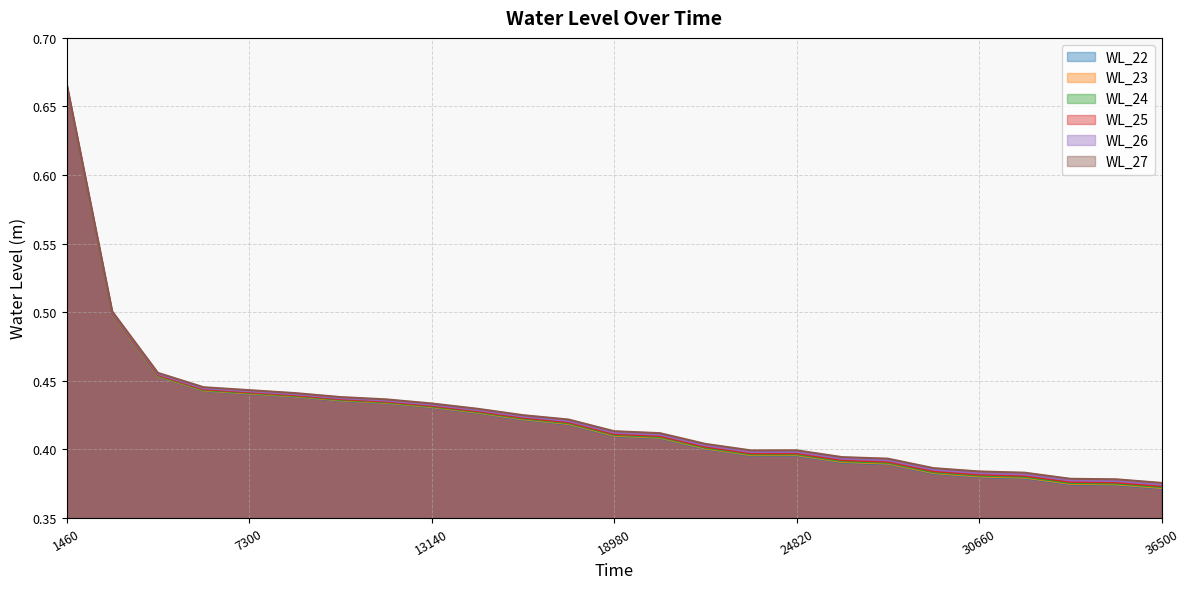

Is it true that WL_27 equals 0.4 at 33580?

True